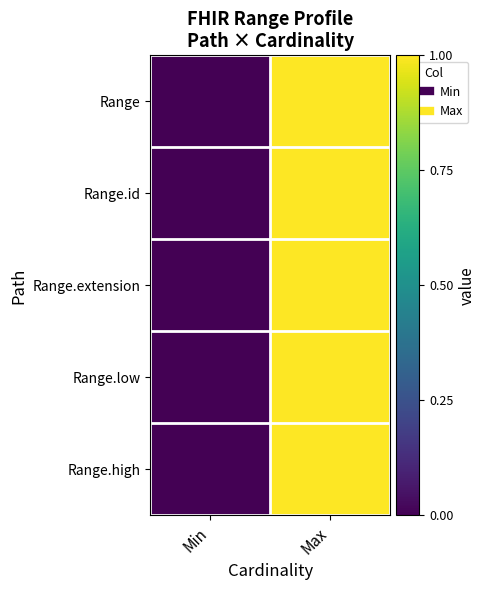

What is the greatest value displayed?

1